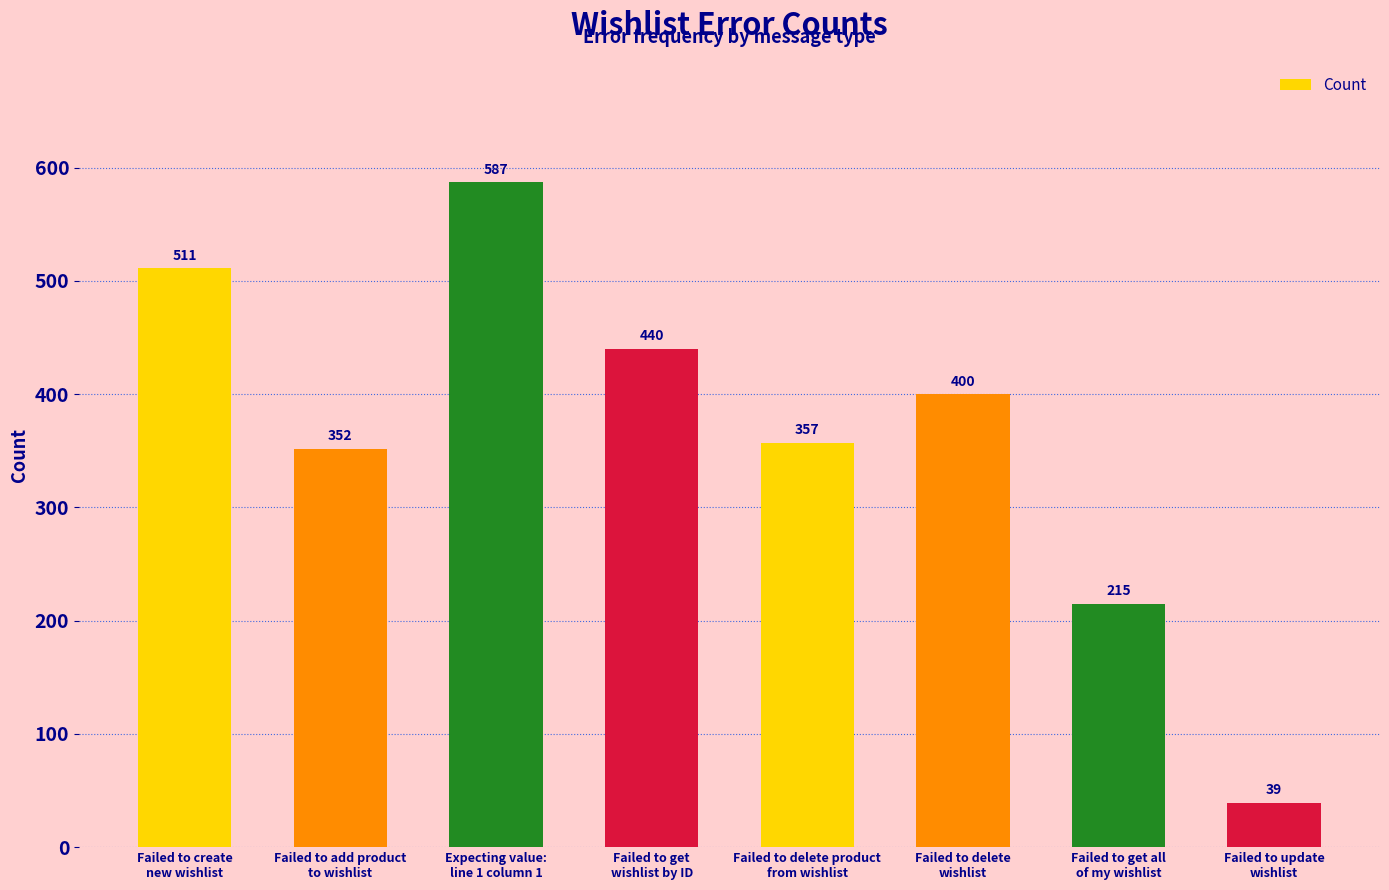

What is the change in value from Failed to create
new wishlist to Failed to delete
wishlist?

-111